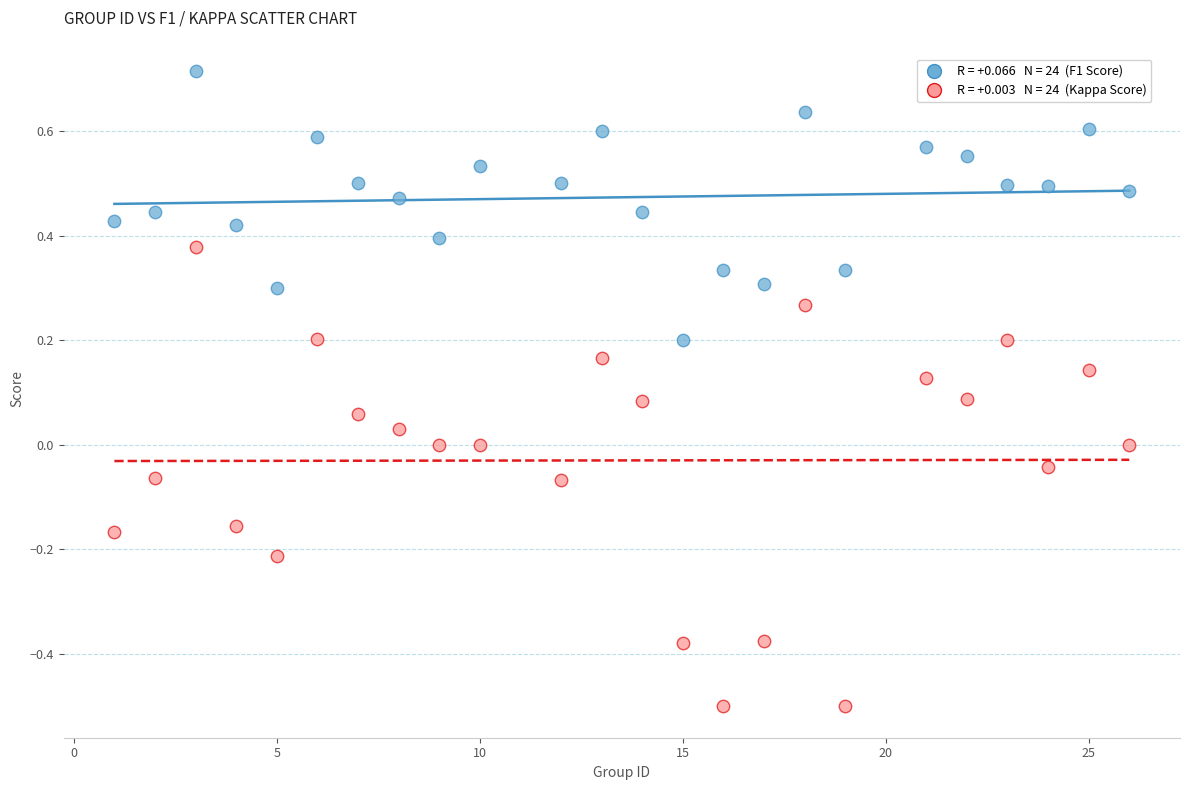

Across all data points, what is the range of Y values (max minus min)?

1.2